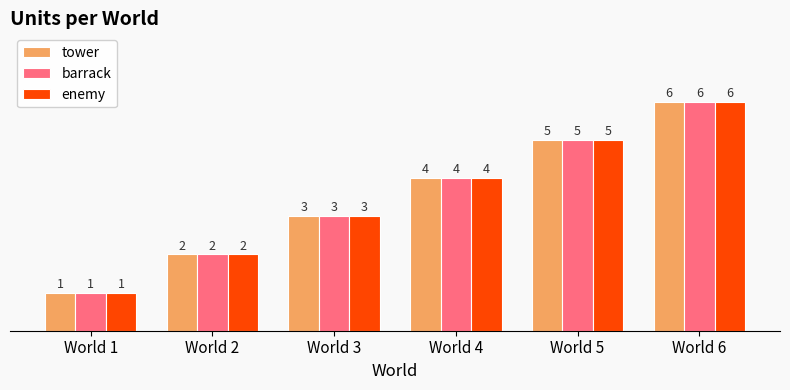

Where is barrack nearest to the value 3?

World 3